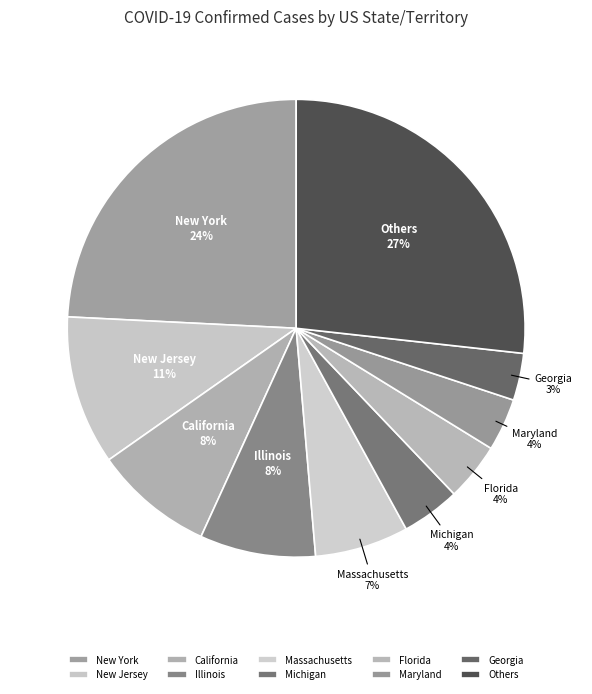

To the nearest percent, what is the average slice percentage?

10%